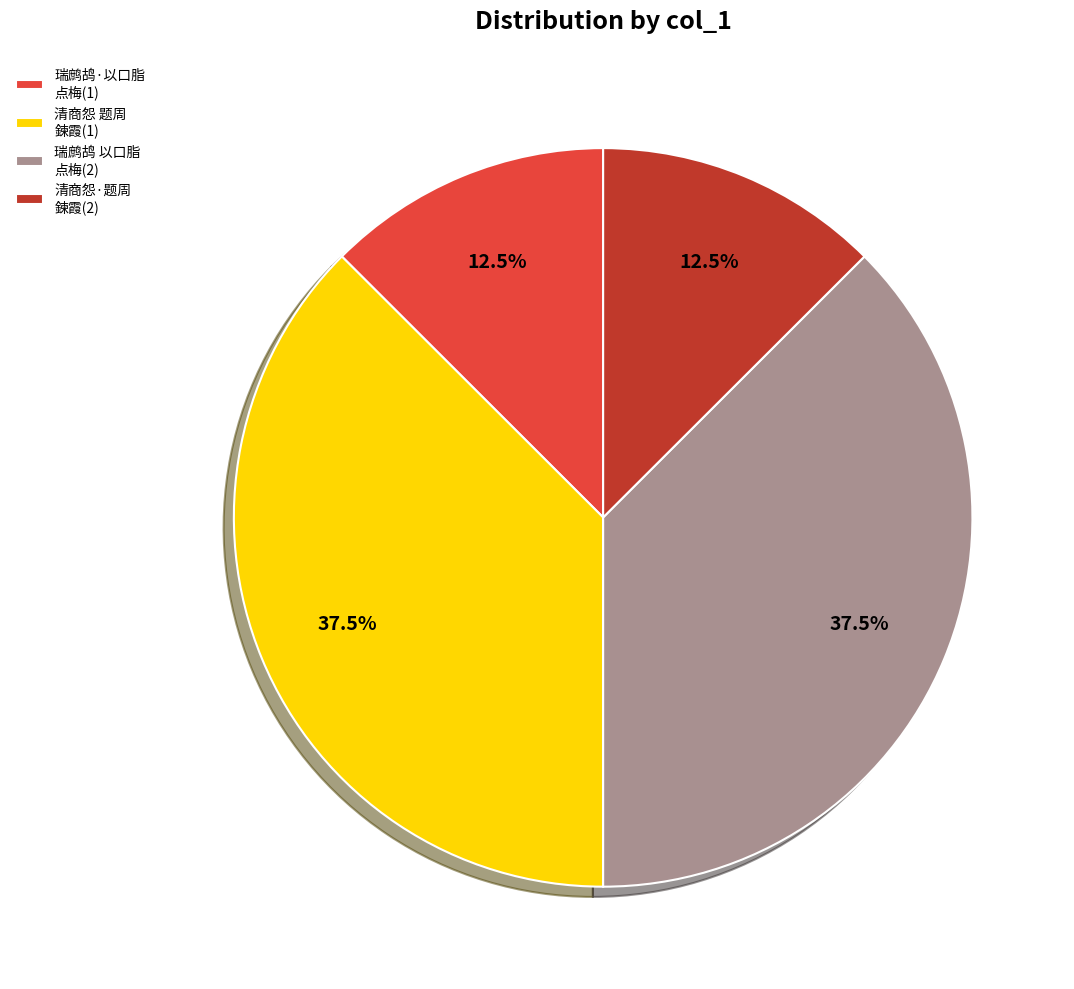

Is there any slice that represents more than half of the pie?

No